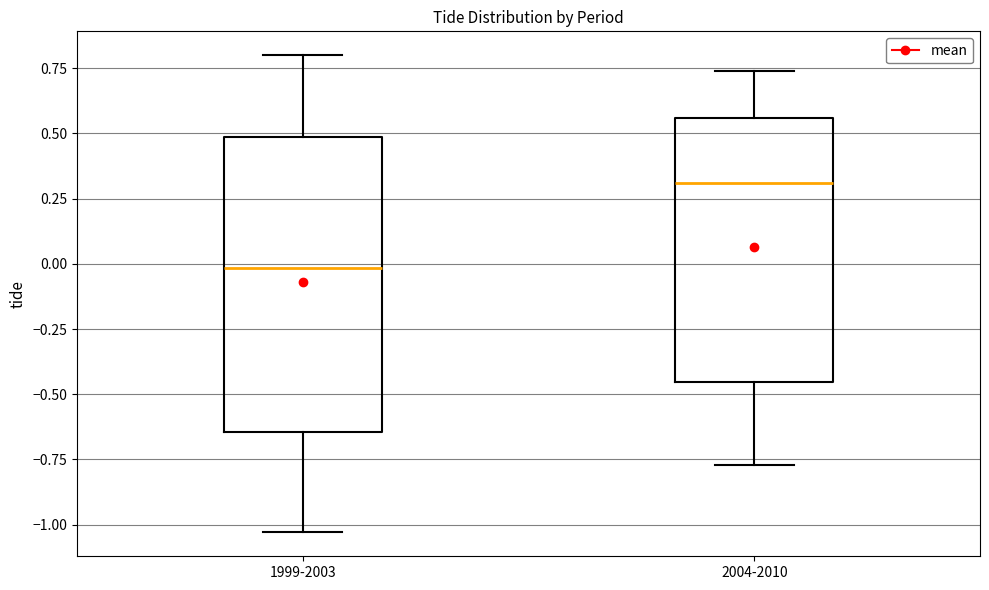

Which box's median line is the highest?

2004-2010